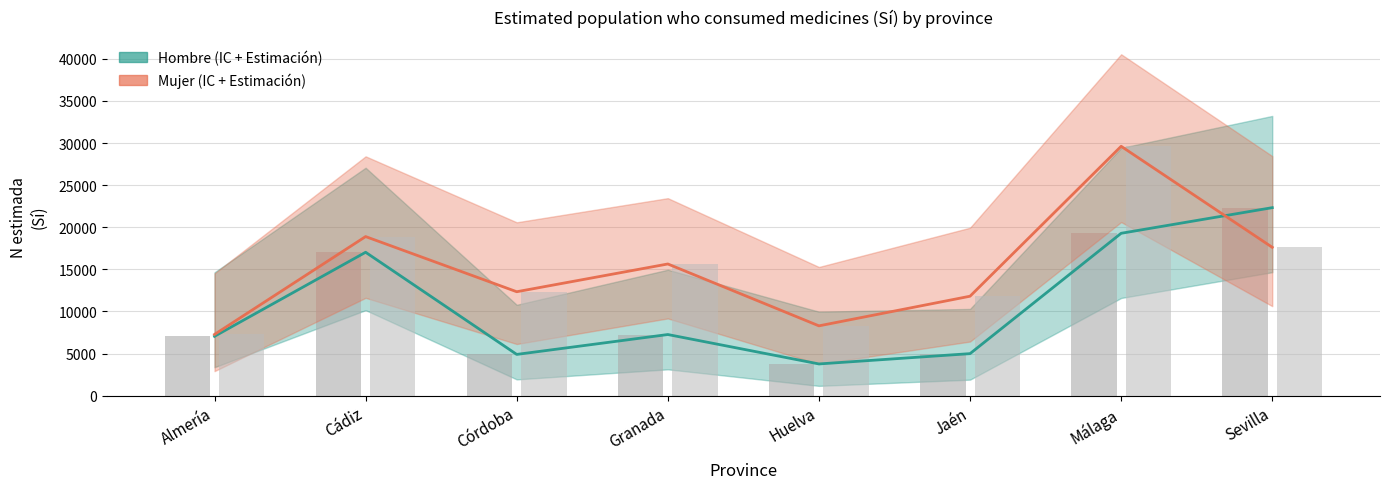

Where does the Hombre N (barra) series first go above 7258?

Cádiz